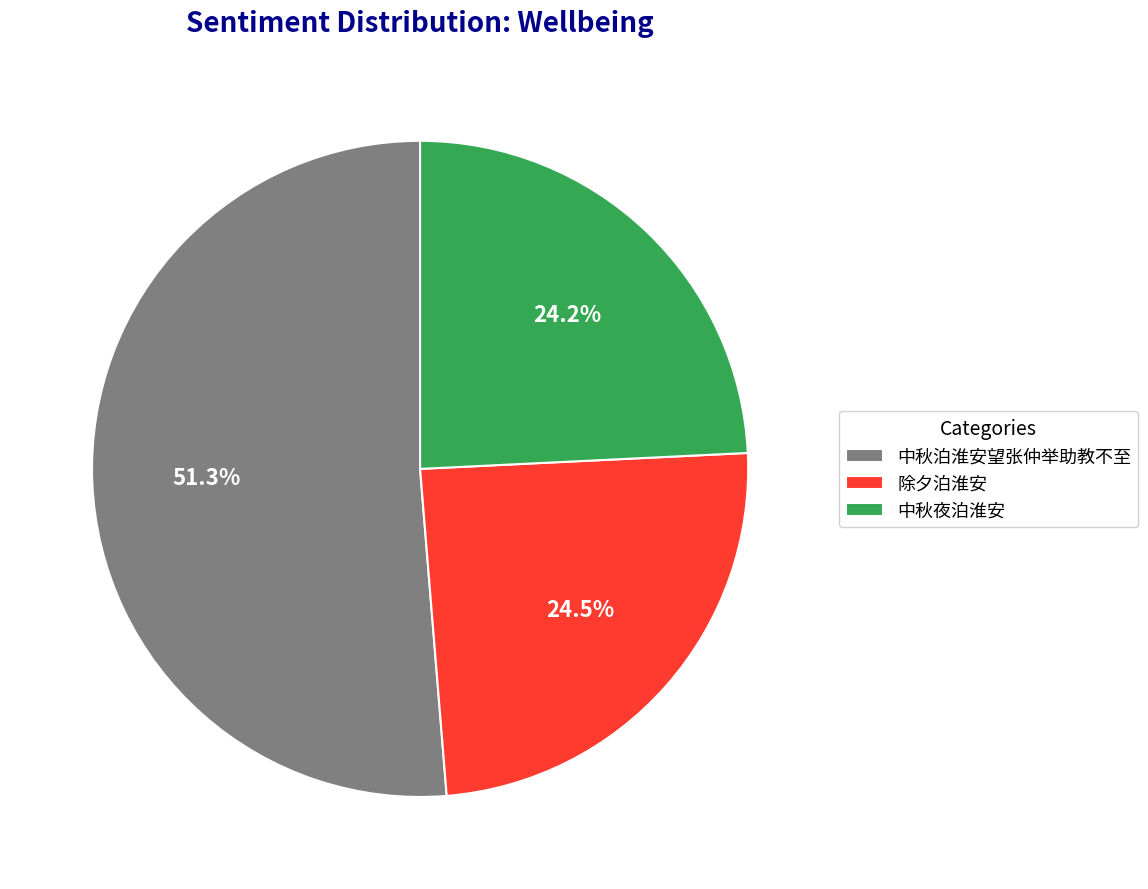

Approximately how many times larger is the value at 中秋泊淮安望张仲举助教不至 compared to 中秋夜泊淮安?

2.1